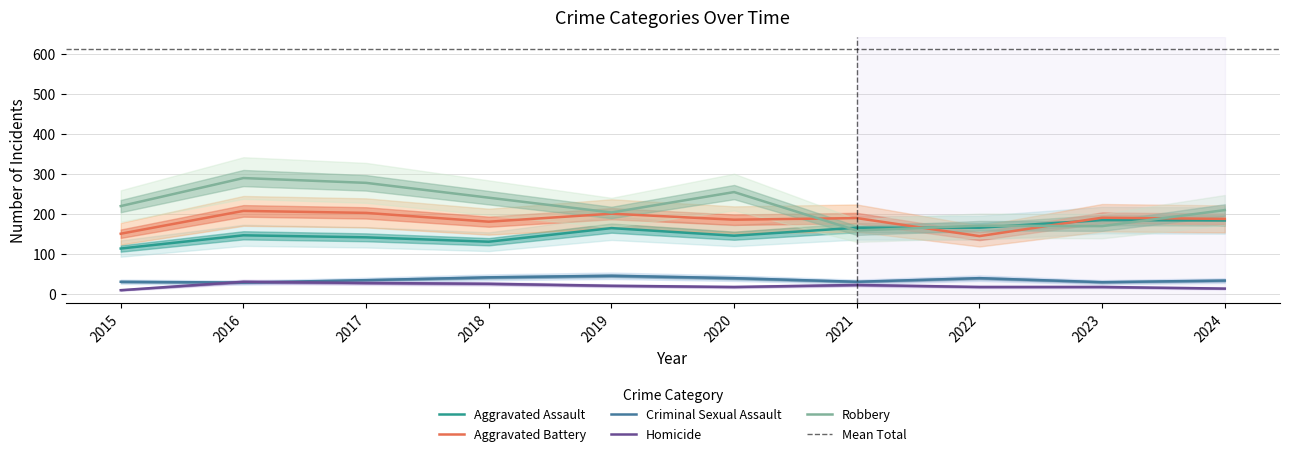

How many times do Homicide and Criminal Sexual Assault cross each other?

2